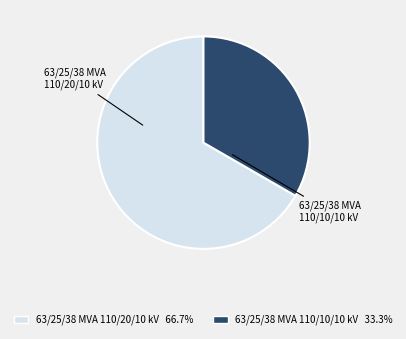

The 63/25/38 MVA 110/20/10 kV slice represents 67% of the pie. True or false?

True